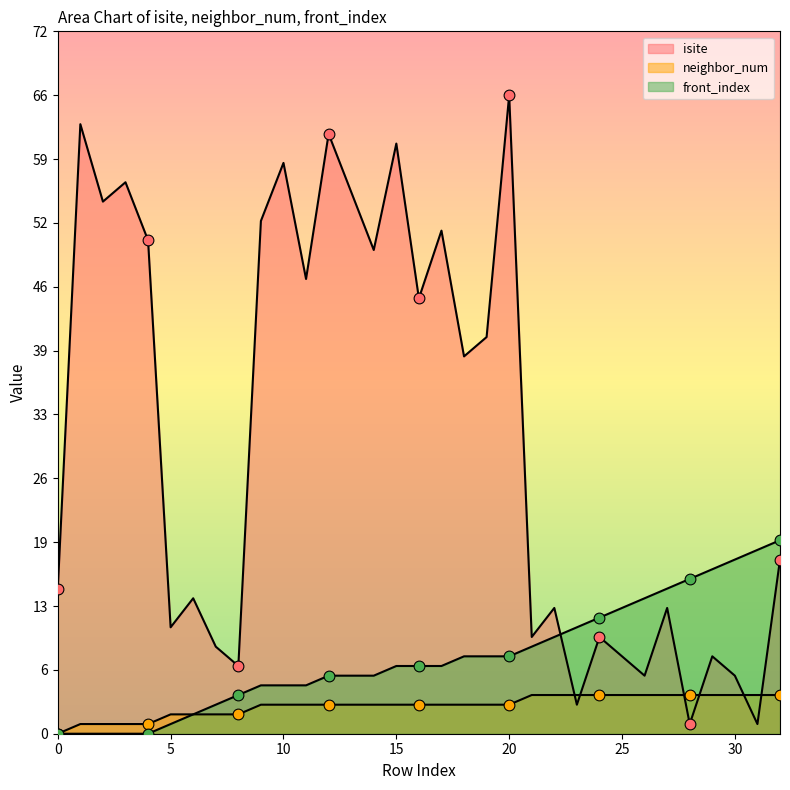

At how many categories does at least one series exceed 2?

33